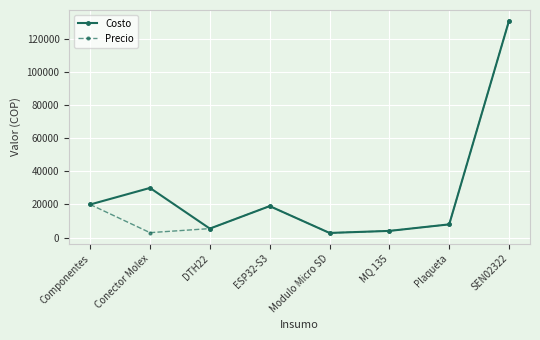

The value of Precio at ESP32-S3 is 25360.7. True or false?

False